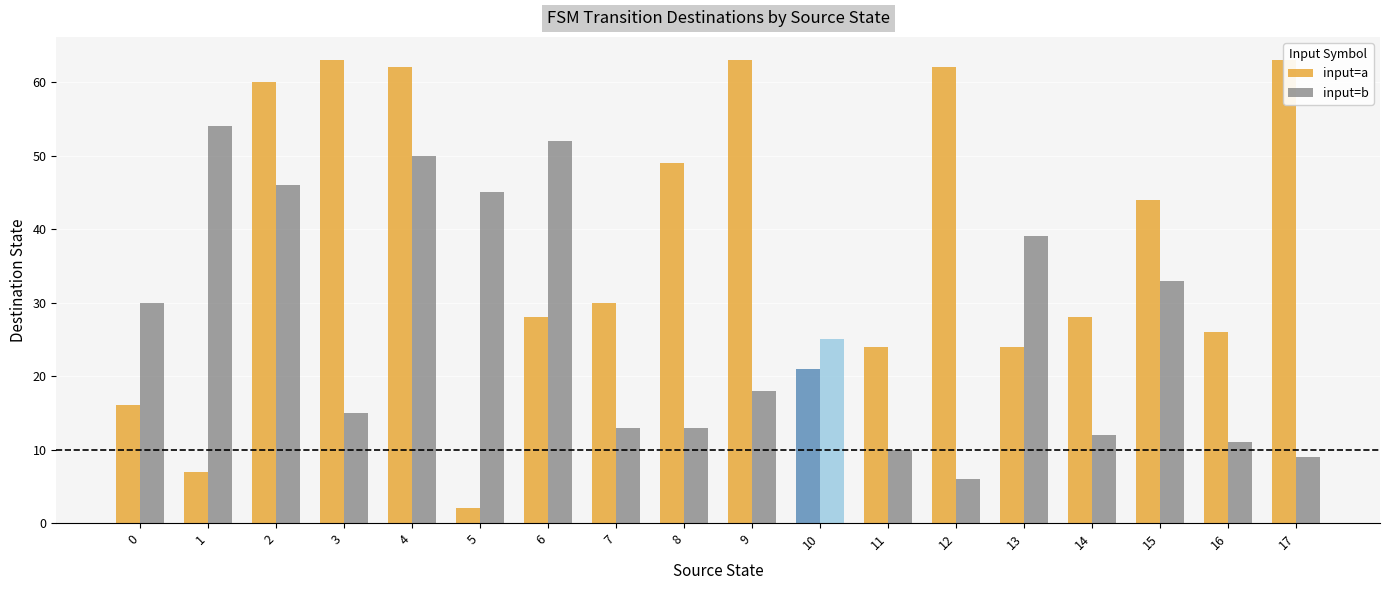

Does the chart contain any negative values?

No